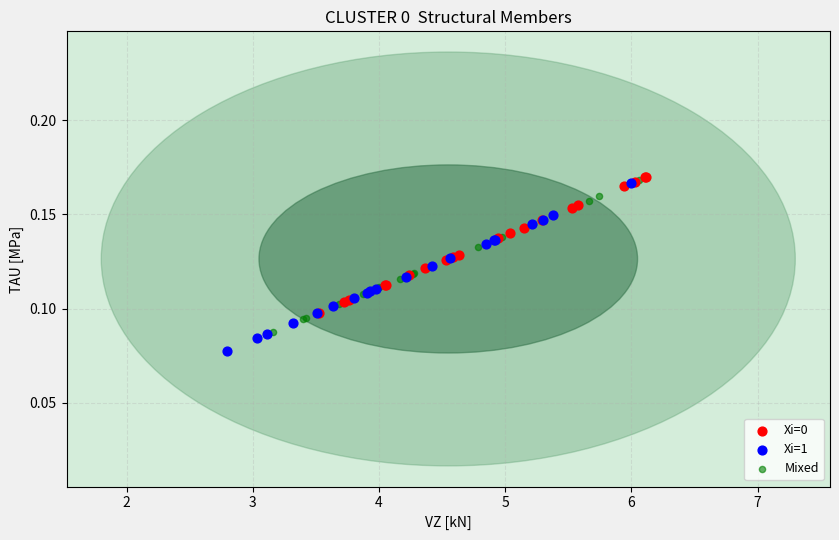

What are all the series names shown in the legend?

Xi=0, Xi=1, Mixed